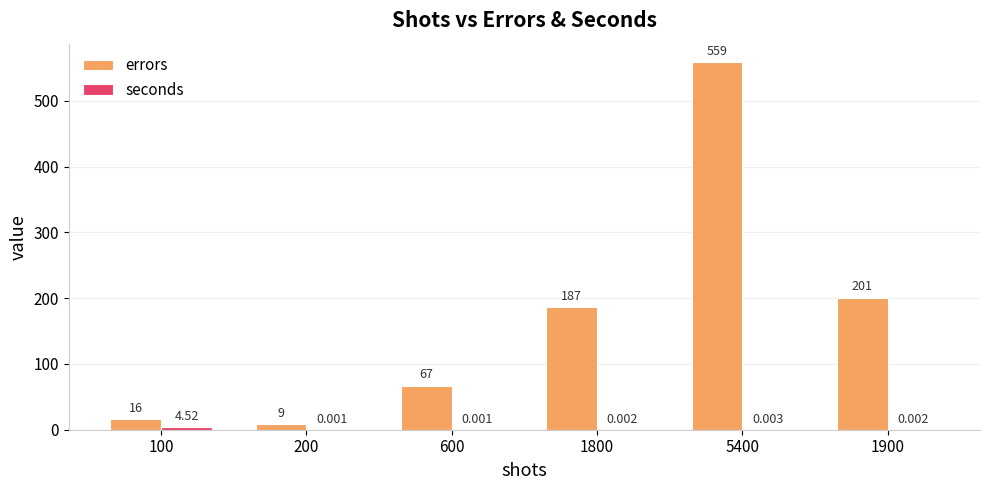

Which series has the largest total across all categories?

errors